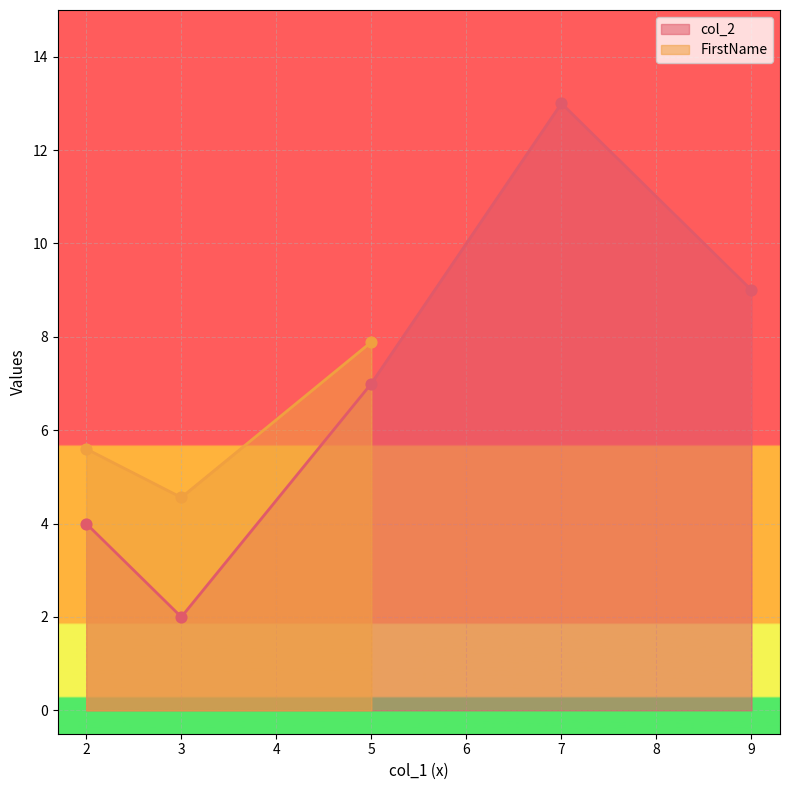

List the labels in order of col_2 value, largest first.

7, 9, 5, 2, 3